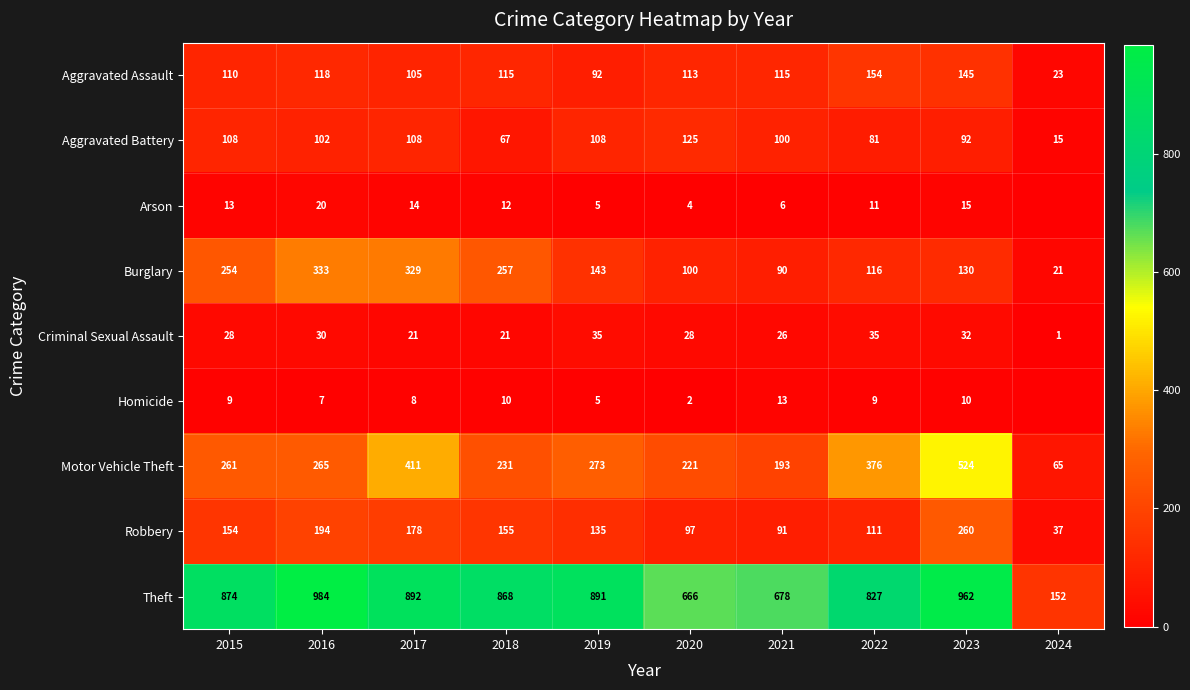

What is the spread (max minus min) of values at 2016?

977